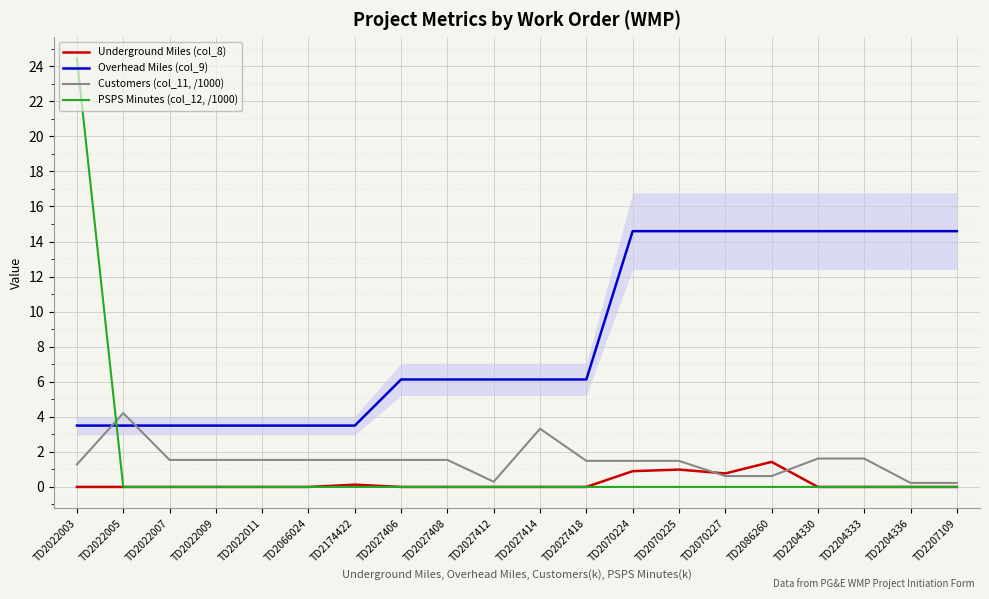

True or false: Underground Miles (col_8) and Overhead Miles (col_9) intersect in this chart.

False